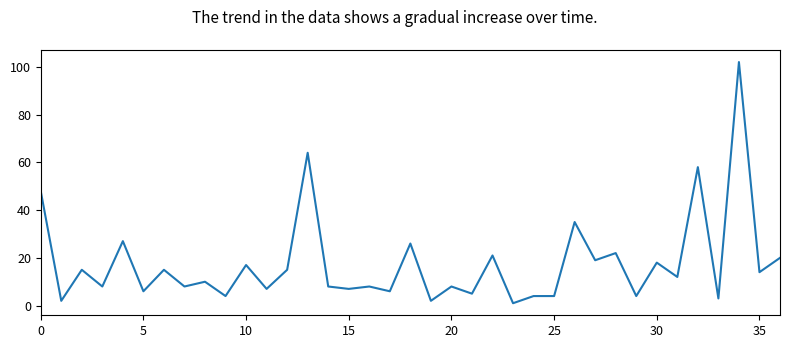

What is the maximum value shown in the chart?

102